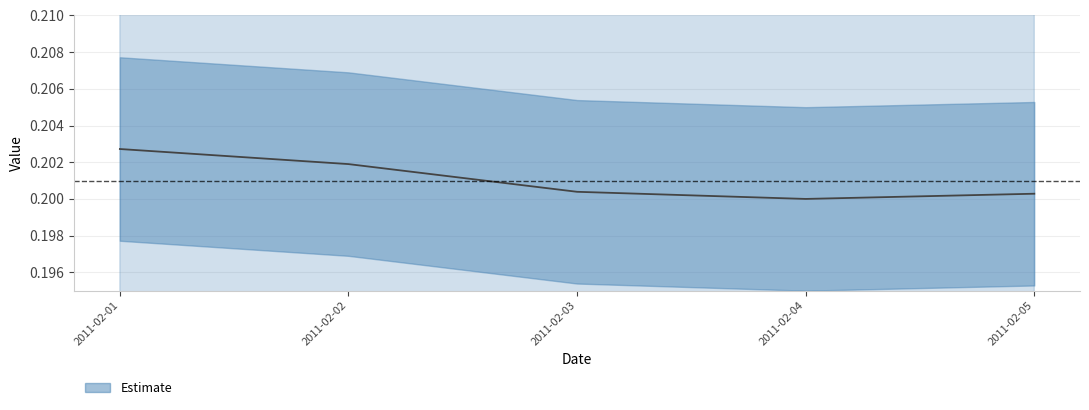

What is the value of the 2nd point from the left?

0.2